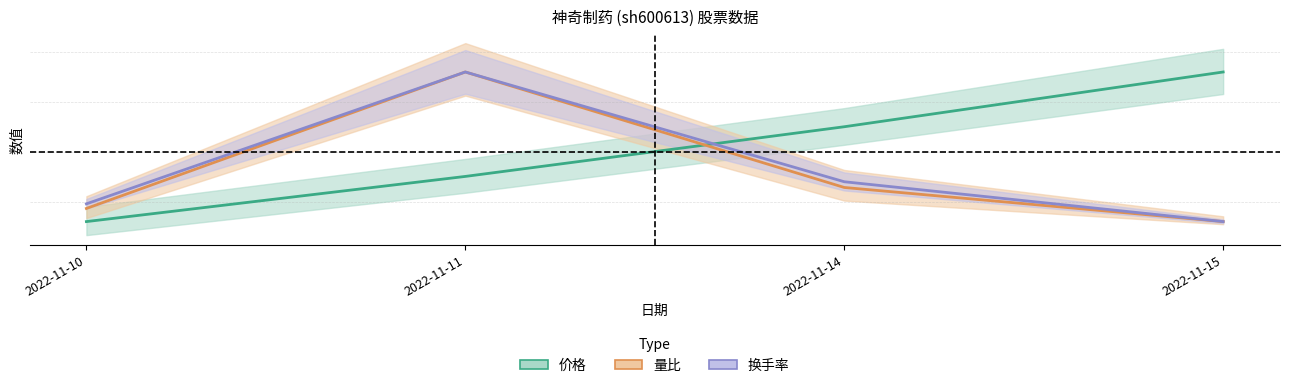

Which category has the lowest value across all series?

2022-11-10